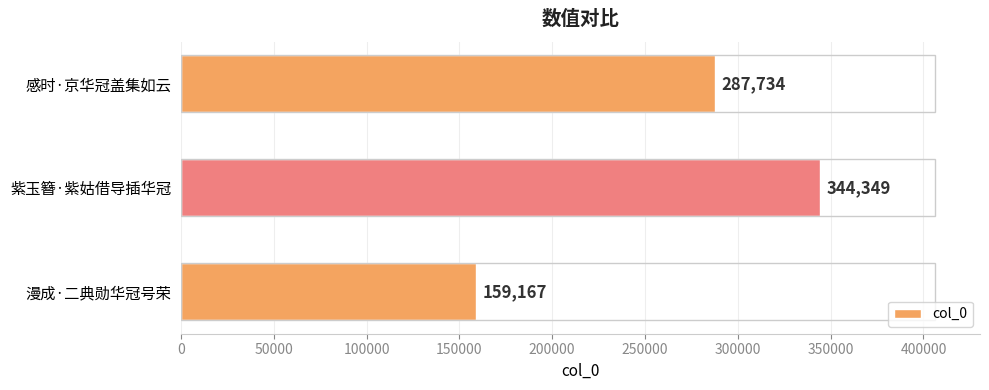

Where is the data nearest to the value 251758?

感时·京华冠盖集如云